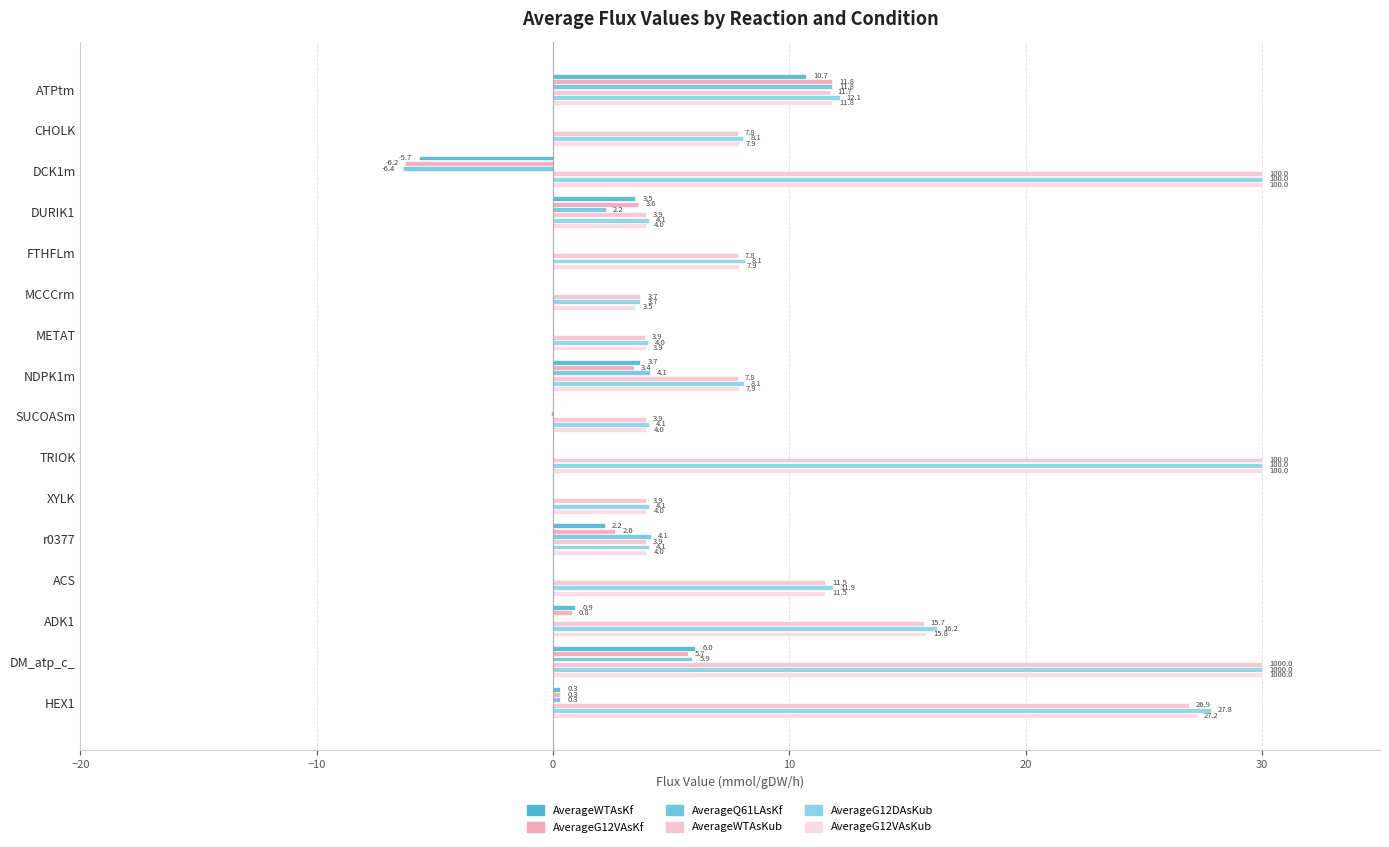

Rank the series by their maximum value, from lowest to highest.

AverageWTAsKf, AverageQ61LAsKf, AverageG12VAsKf, AverageWTAsKub, AverageG12DAsKub, AverageG12VAsKub